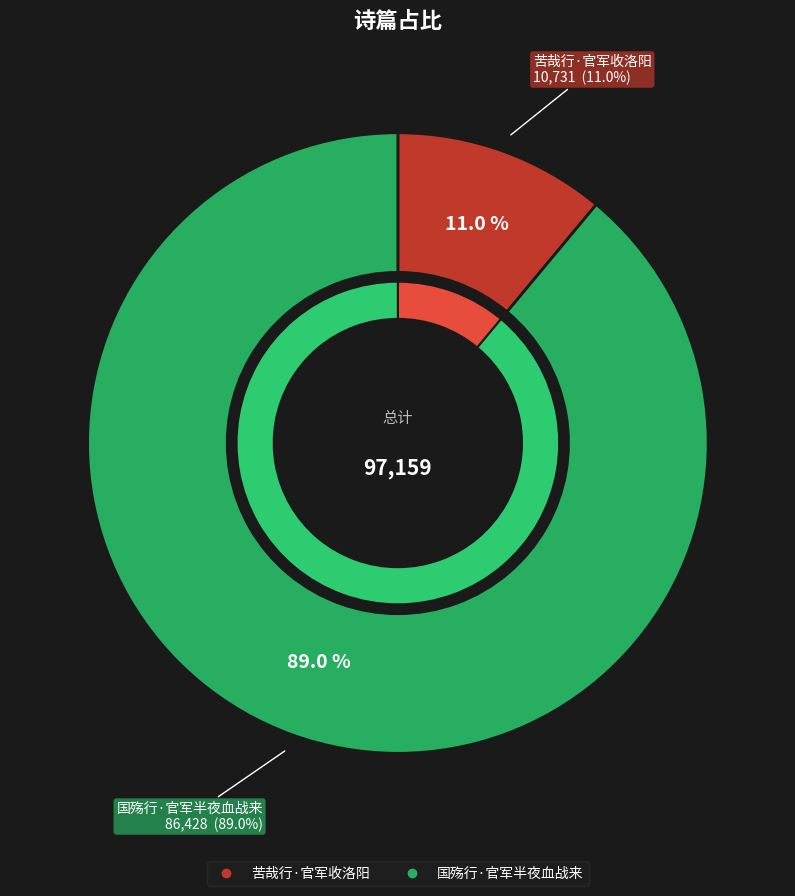

Which category has the smallest portion of the pie?

苦哉行·官军收洛阳